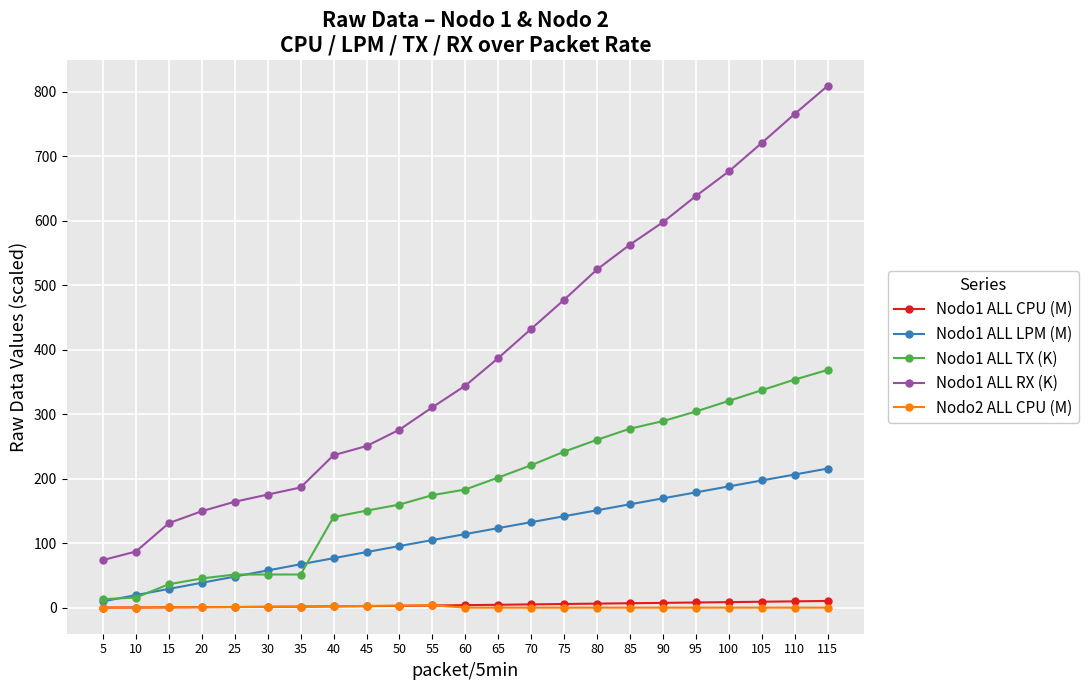

What is the maximum value shown in the chart?

809.3